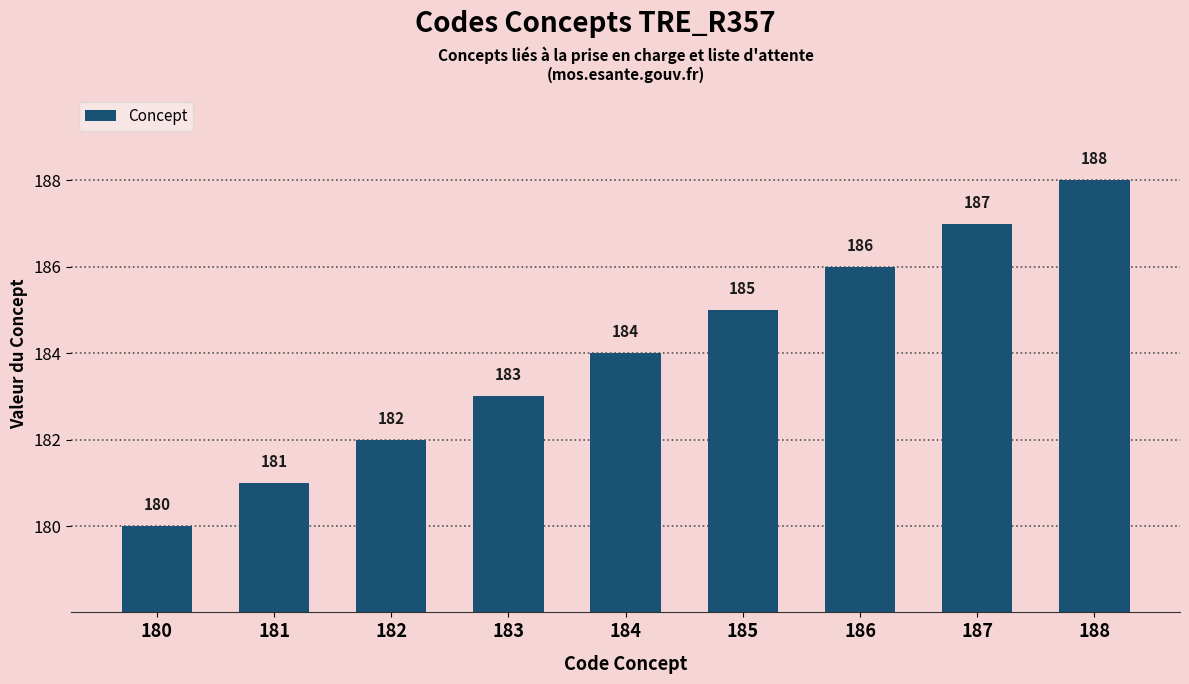

What is the smallest value displayed?

180